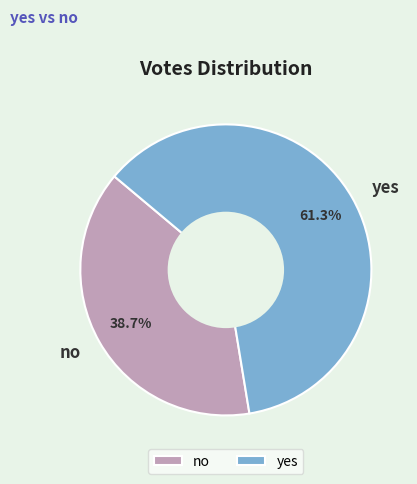

Is there a majority slice in this chart?

Yes